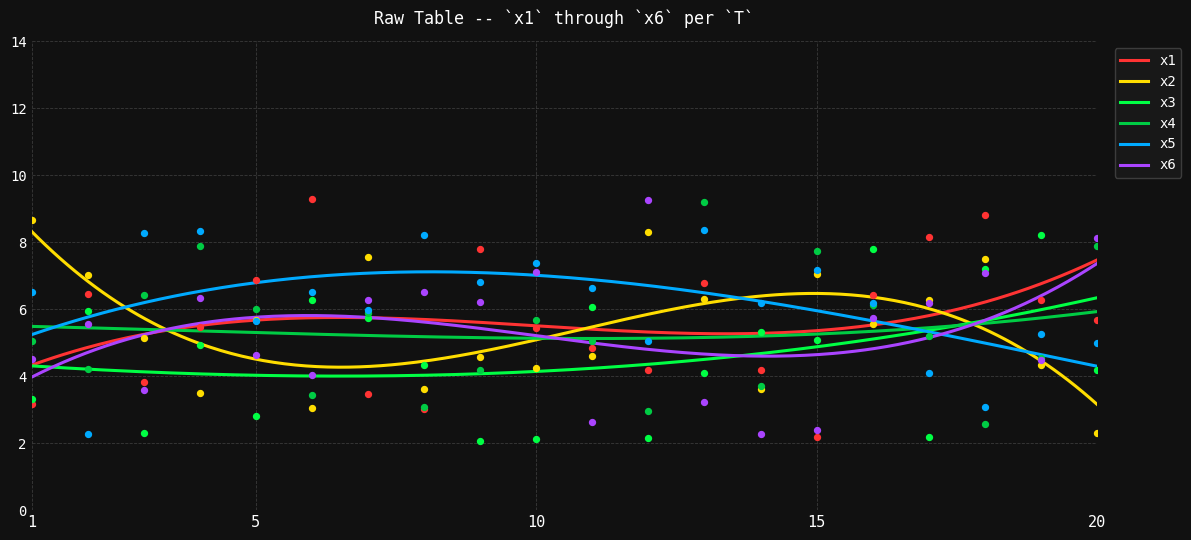

Which series has the largest Y range (max minus min)?

x1